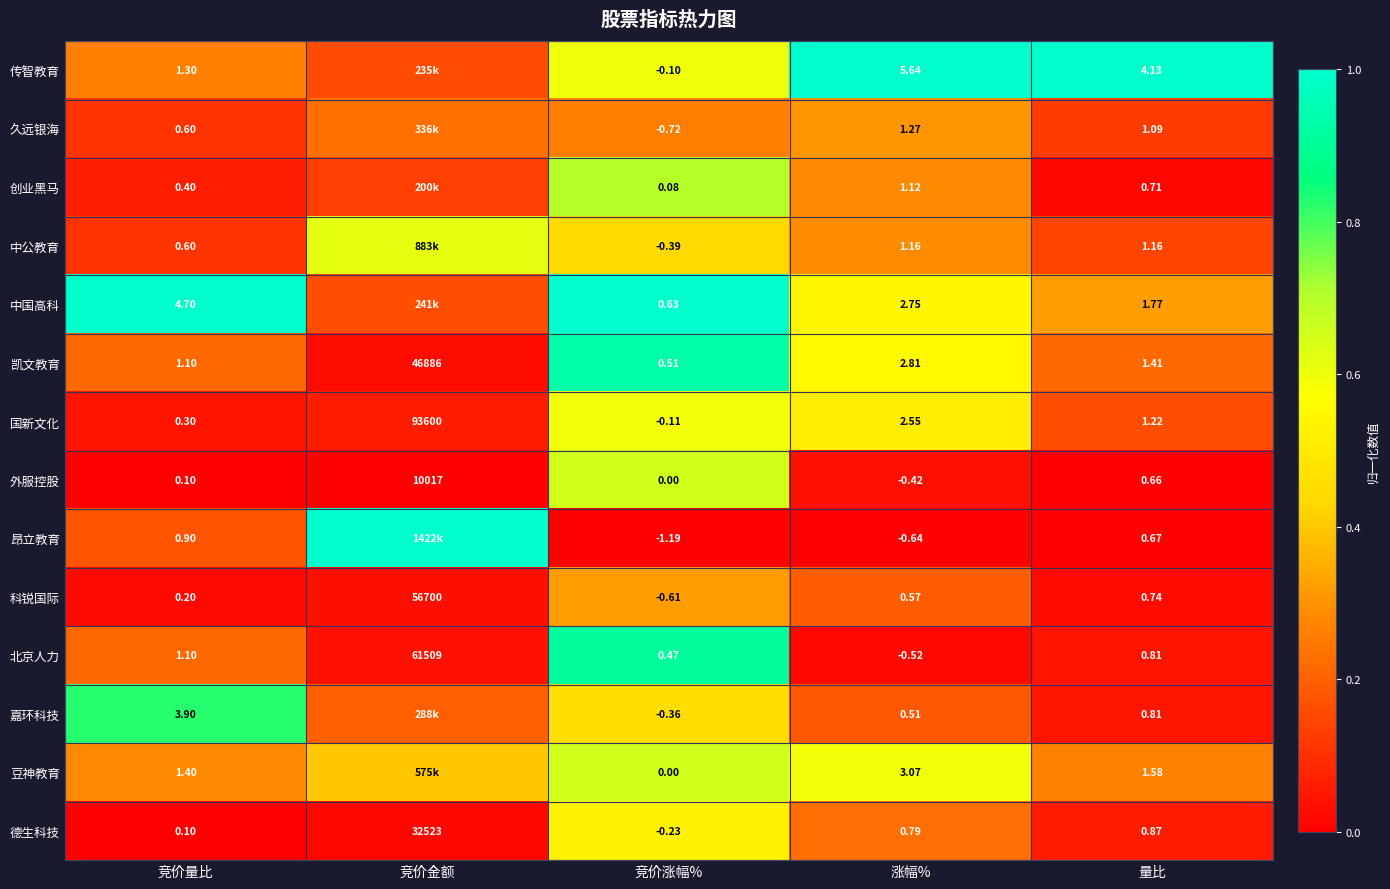

At which label does 外服控股 first exceed 0?

竞价量比